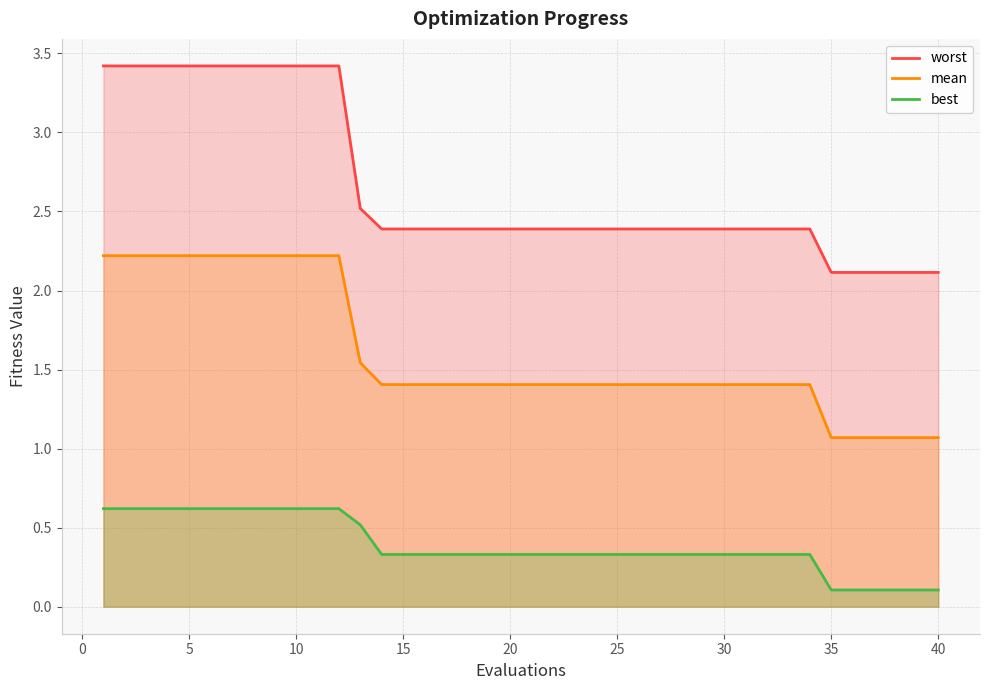

List the series in order of their peak value, lowest first.

best, mean, worst